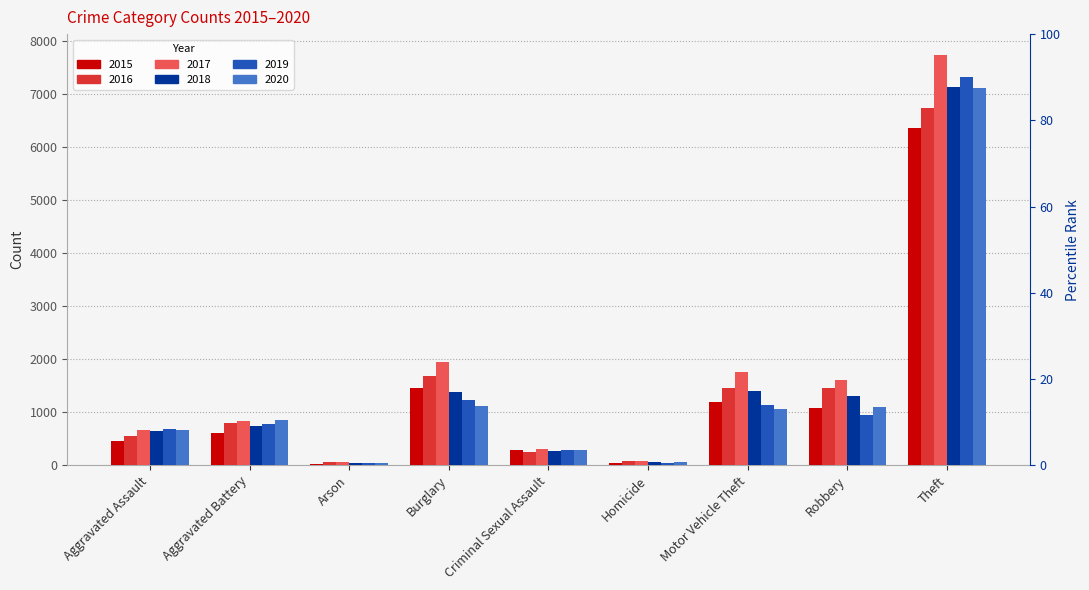

What is the difference between the maximum and second lowest values in the 2018 series?

7060